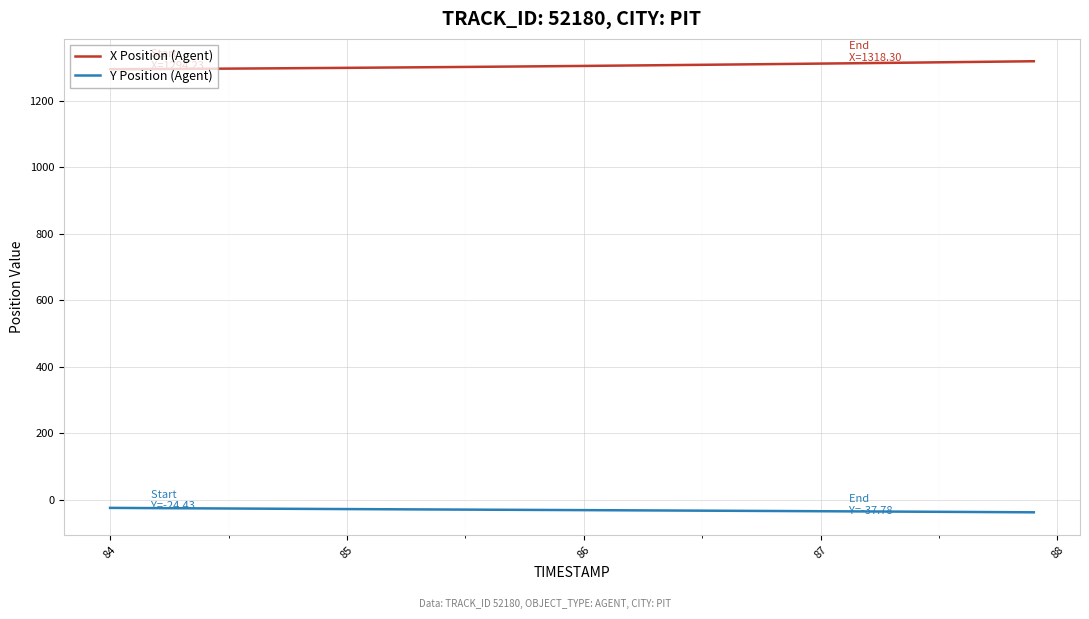

True or false: X Position (Agent) and Y Position (Agent) cross at least once.

False